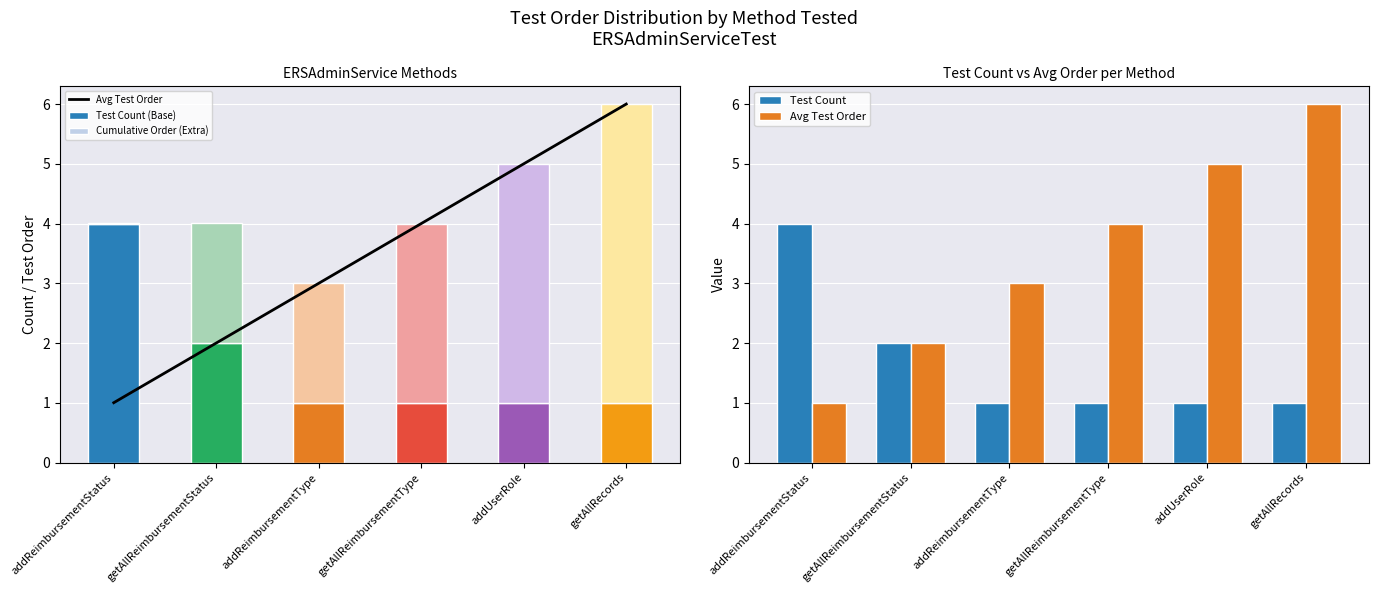

Reading right to left, what are all the values shown in this chart?

Avg Test Order: getAllRecords=6.0	addUserRole=5.0	getAllReimbursementType=4.0	addReimbursementType=3.0	getAllReimbursementStatus=2.0	addReimbursementStatus=1.0
Test Count (Base): getAllRecords=1.0	addUserRole=1.0	getAllReimbursementType=1.0	addReimbursementType=1.0	getAllReimbursementStatus=2.0	addReimbursementStatus=4.0
Cumulative Order (Extra): getAllRecords=5.0	addUserRole=4.0	getAllReimbursementType=3.0	addReimbursementType=2.0	getAllReimbursementStatus=2.0	addReimbursementStatus=0.0
Test Count: getAllRecords=1.0	addUserRole=1.0	getAllReimbursementType=1.0	addReimbursementType=1.0	getAllReimbursementStatus=2.0	addReimbursementStatus=4.0